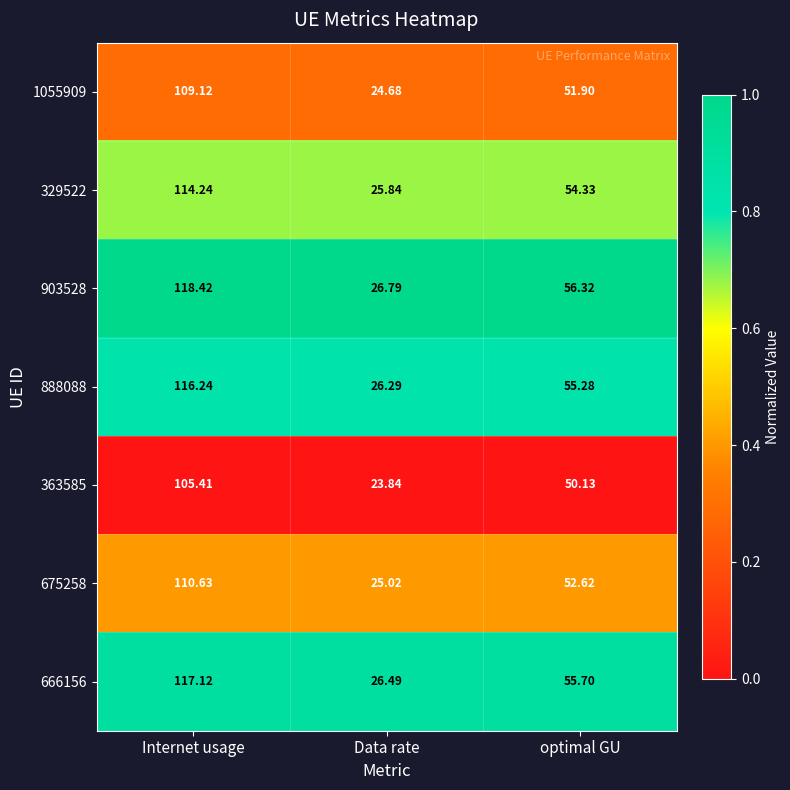

Count the number of data series in this chart.

7